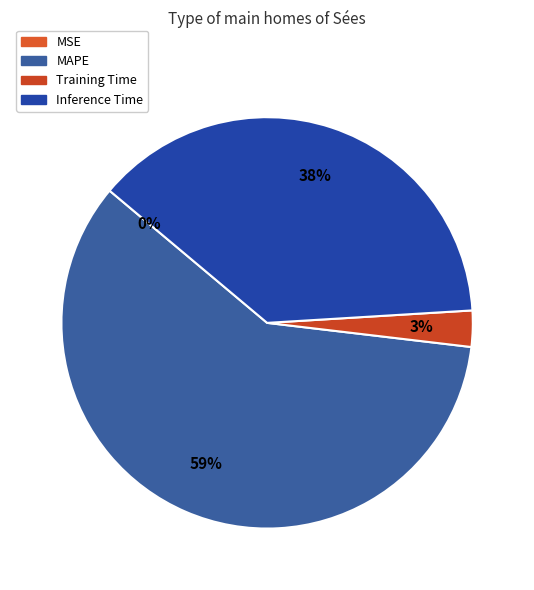

Is it true that Training Time is 12% of the pie?

False